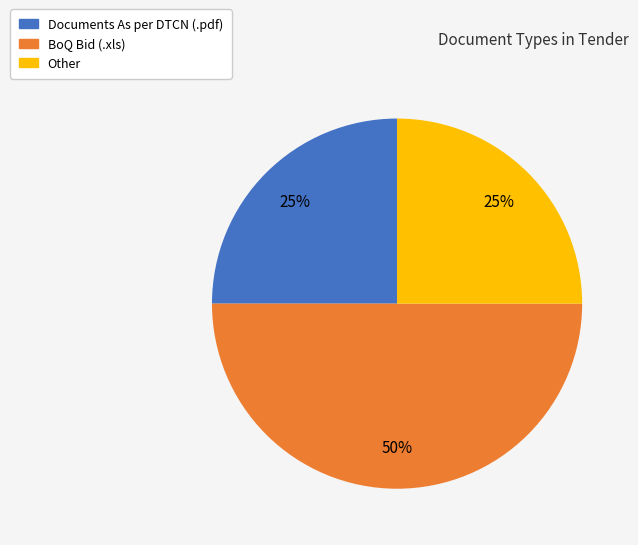

To the nearest percent, what is the average slice percentage?

33%